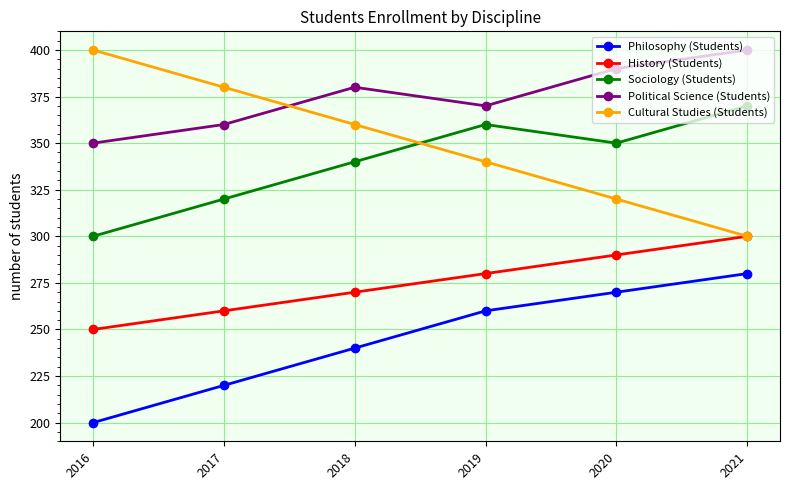

Count the History (Students) values in the range 260 to 290.

4